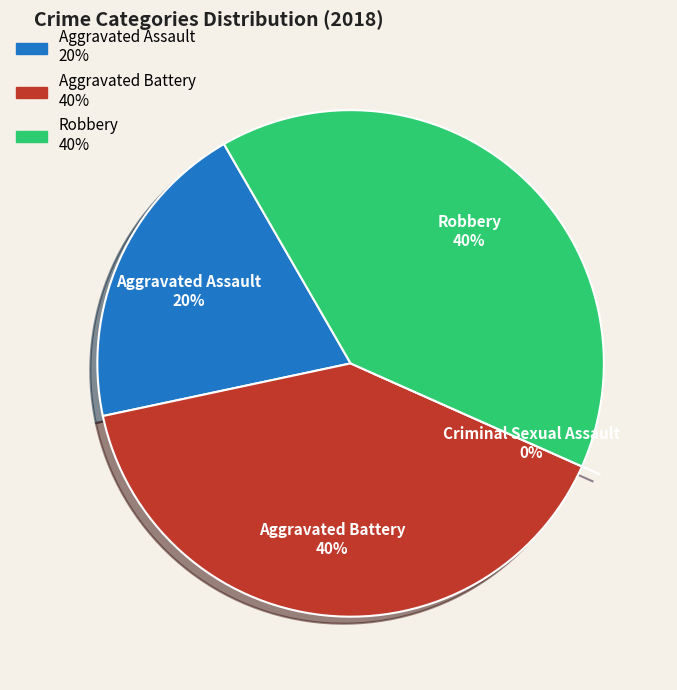

What is the ratio of the value at Aggravated Battery to the value at Robbery?

1.0